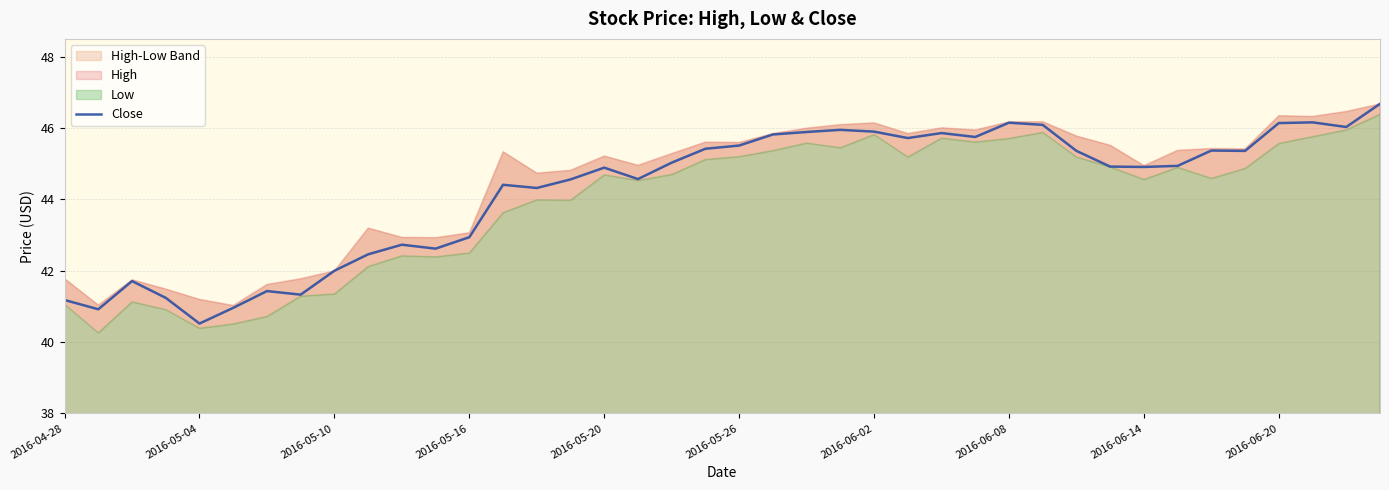

True or false: there are more than 1 points higher than both neighbors.

True